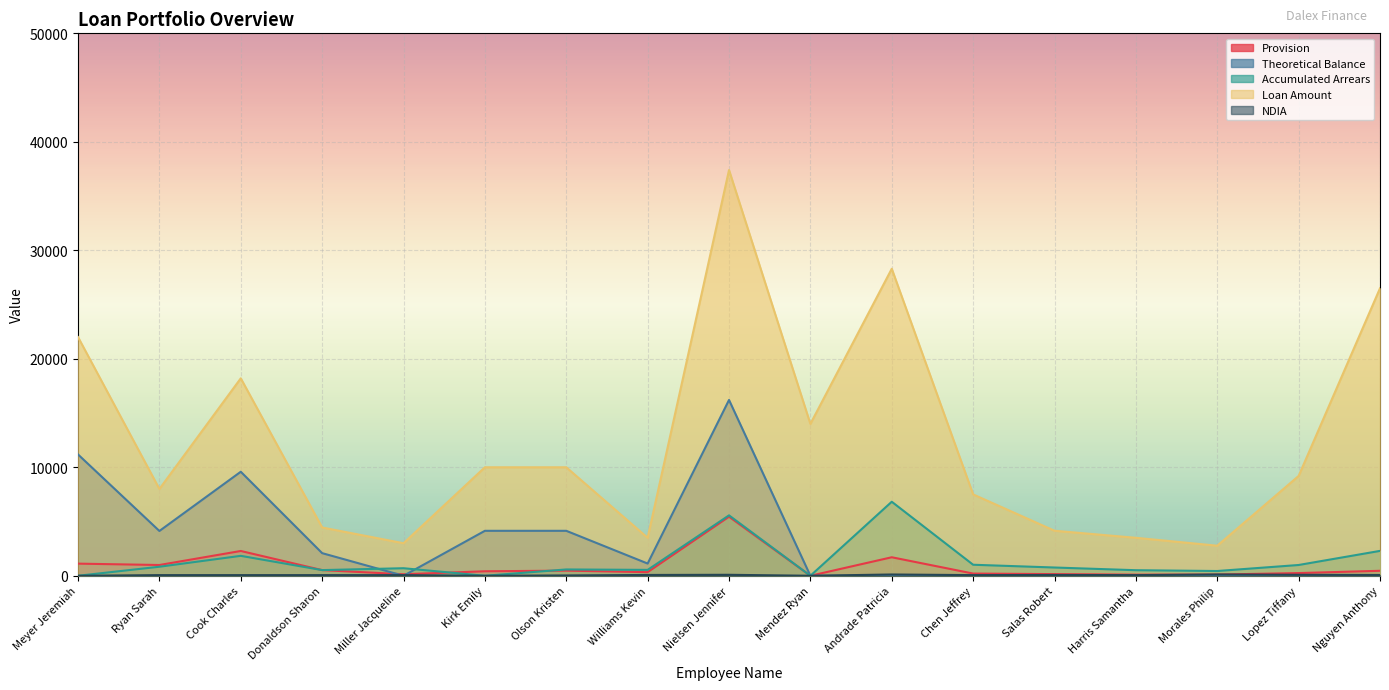

At which category does the chart reach its minimum across all series?

Mendez Ryan